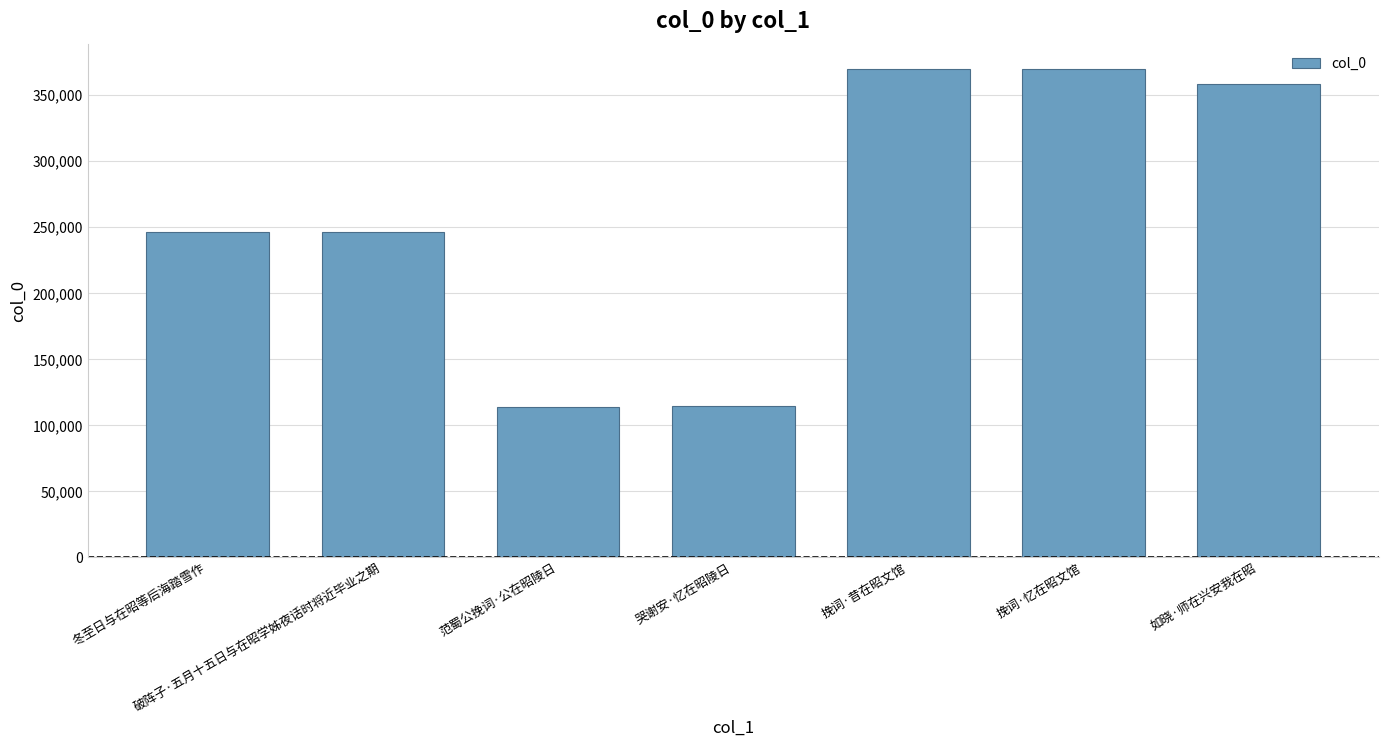

What is the change in value from 破阵子·五月十五日与在昭学姊夜话时将近毕业之期 to 挽词·忆在昭文馆?

+123208